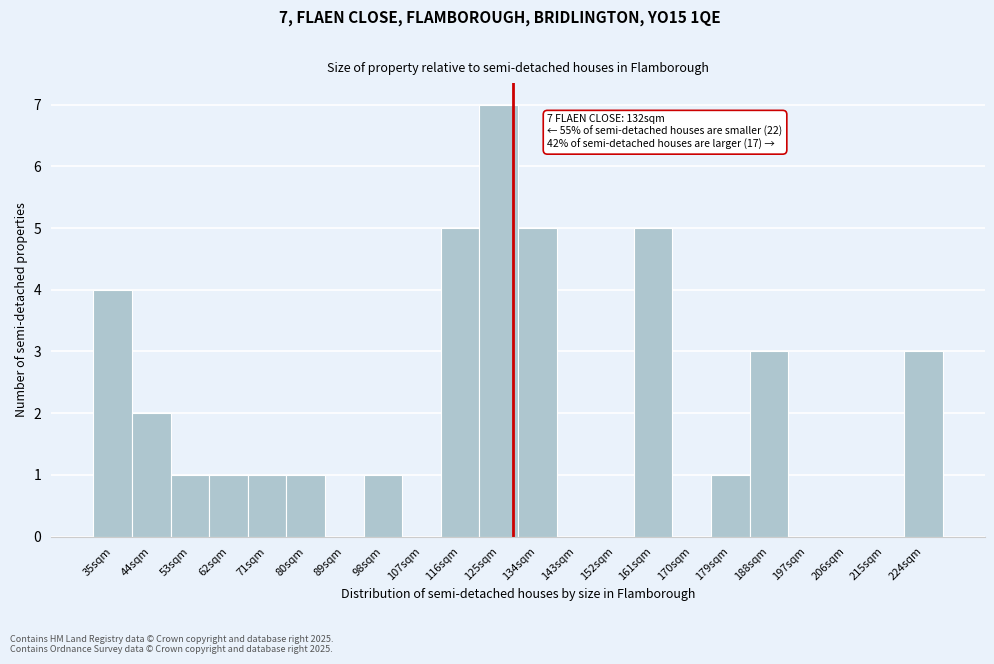

Reading right to left, list all the values displayed in this chart.

224sqm=3	215sqm=0	206sqm=0	197sqm=0	188sqm=3	179sqm=1	170sqm=0	161sqm=5	152sqm=0	143sqm=0	134sqm=5	125sqm=7	116sqm=5	107sqm=0	98sqm=1	89sqm=0	80sqm=1	71sqm=1	62sqm=1	53sqm=1	44sqm=2	35sqm=4